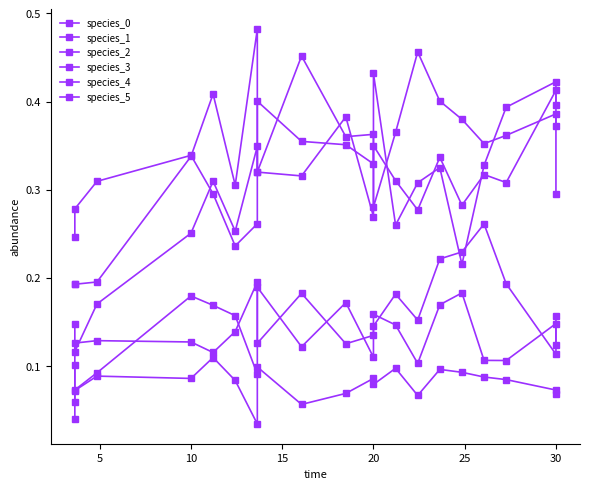

Count the species_4 values in the range 0 to 1.

20